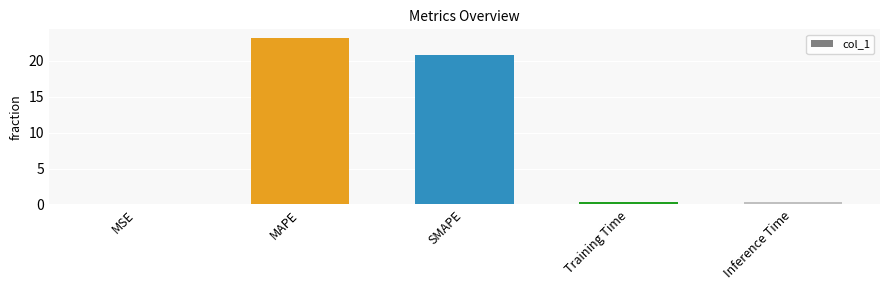

The chart shows a value of 20.8 at SMAPE. True or false?

True